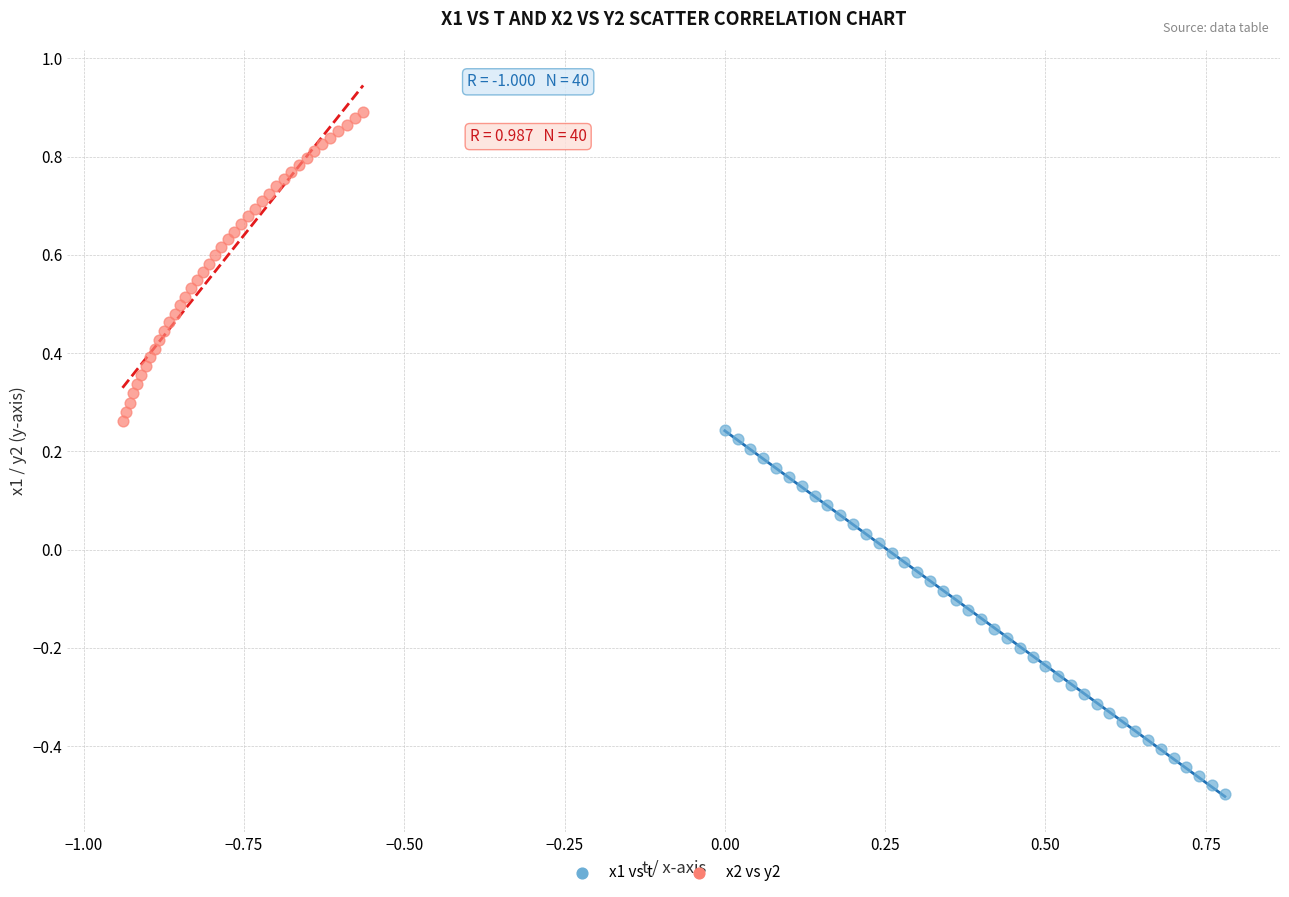

Which series reaches the maximum Y coordinate?

x2 vs y2